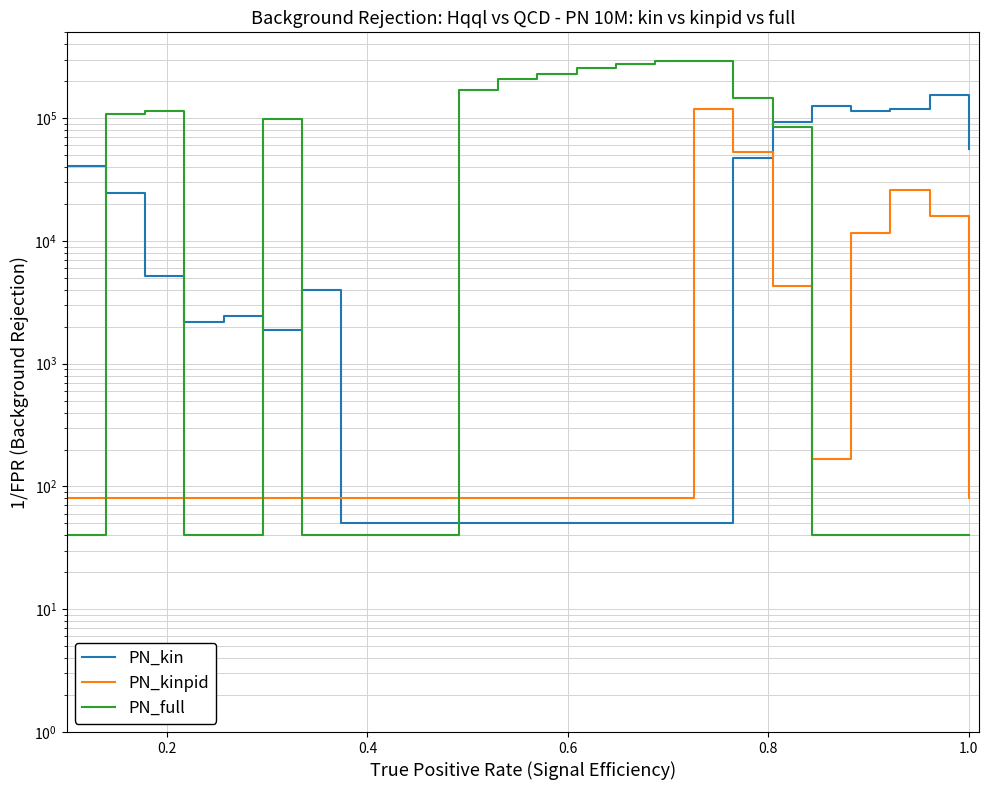

Which series has the largest total across all categories?

PN_full